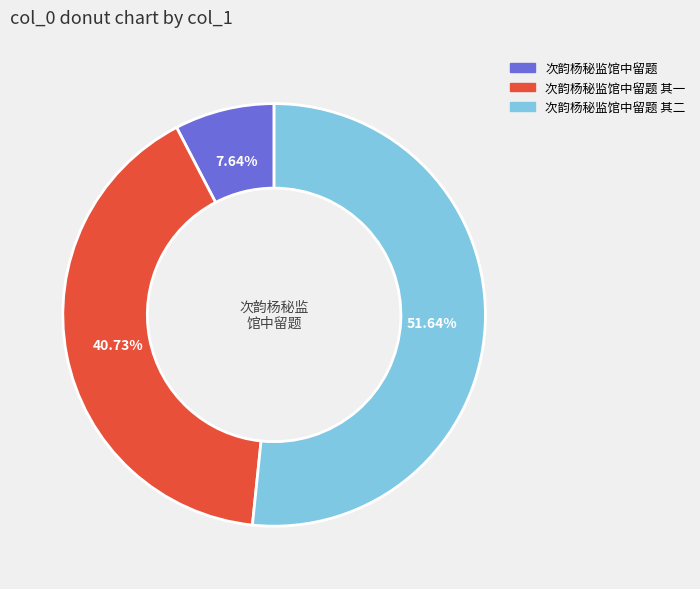

Is there any slice that represents more than half of the pie?

Yes